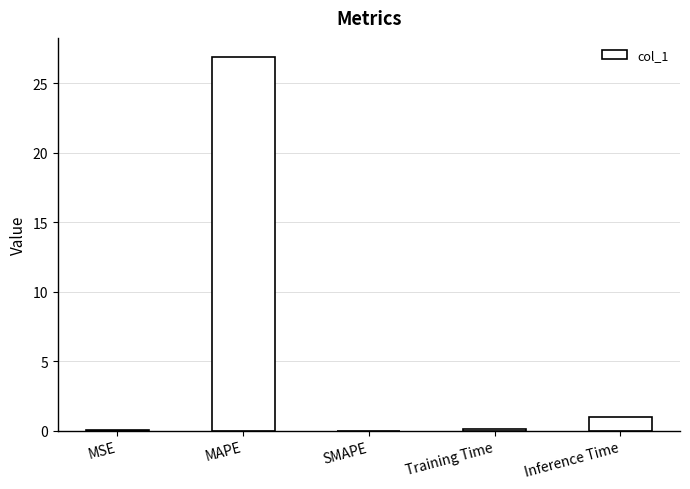

What is the change in value from MAPE to Inference Time?

-26.0